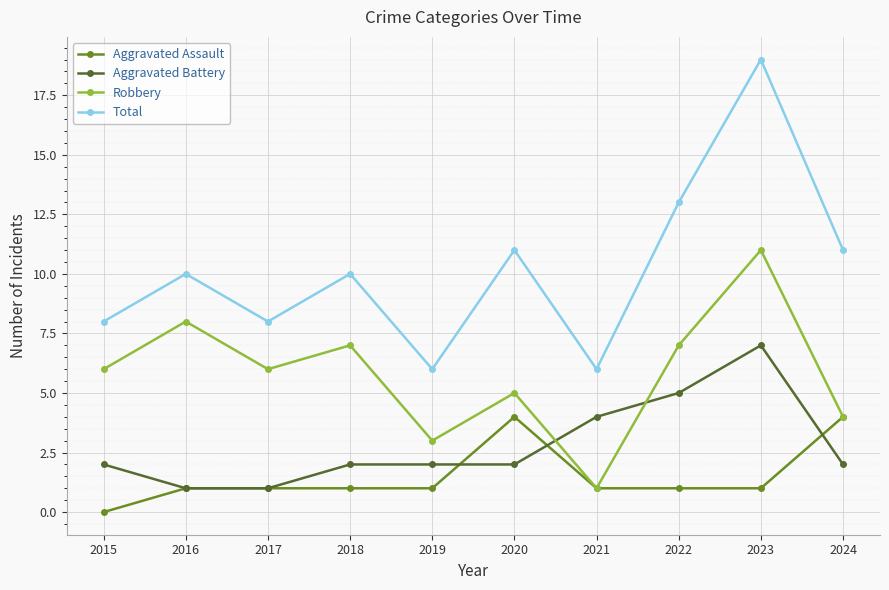

True or false: Aggravated Assault and Aggravated Battery intersect in this chart.

True